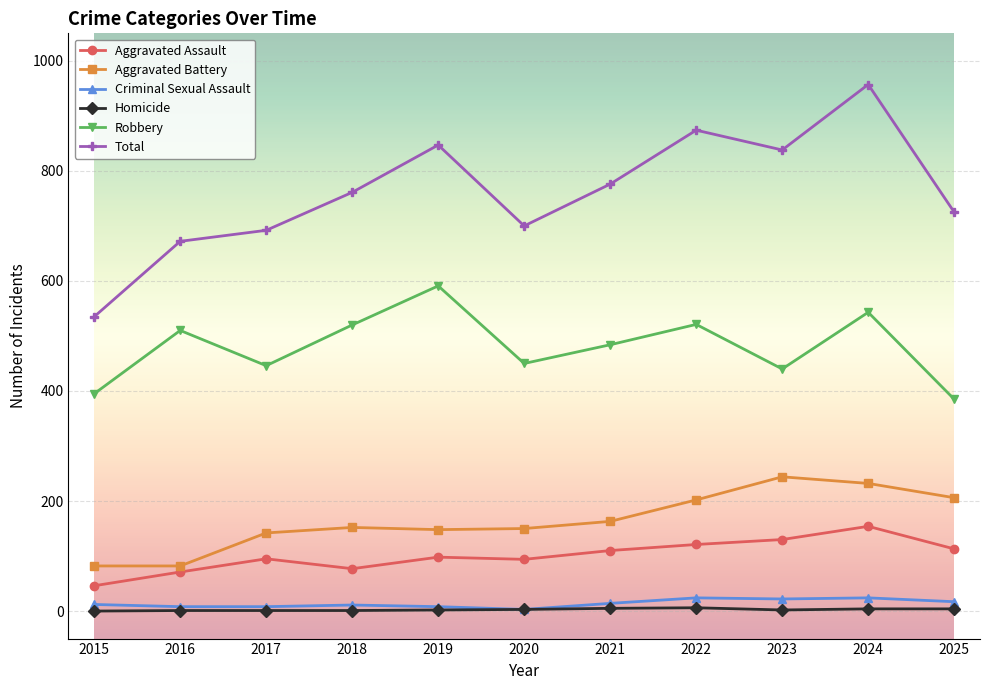

Is the value of Homicide at 2022 greater than the value of Robbery at 2020?

No